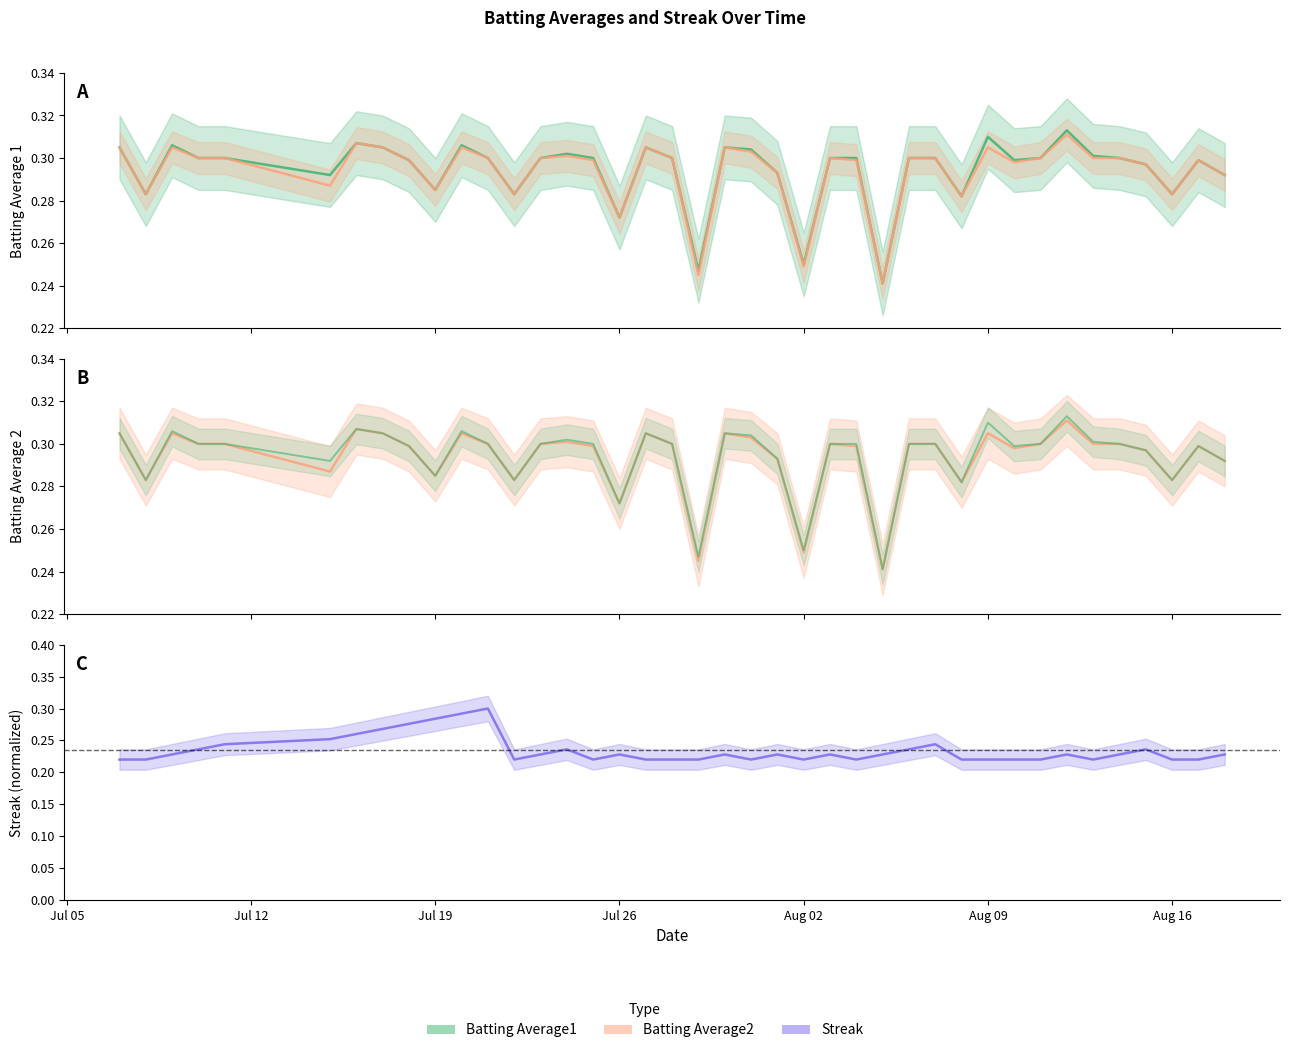

True or false: Batting Average2 and Batting Average1 intersect in this chart.

False